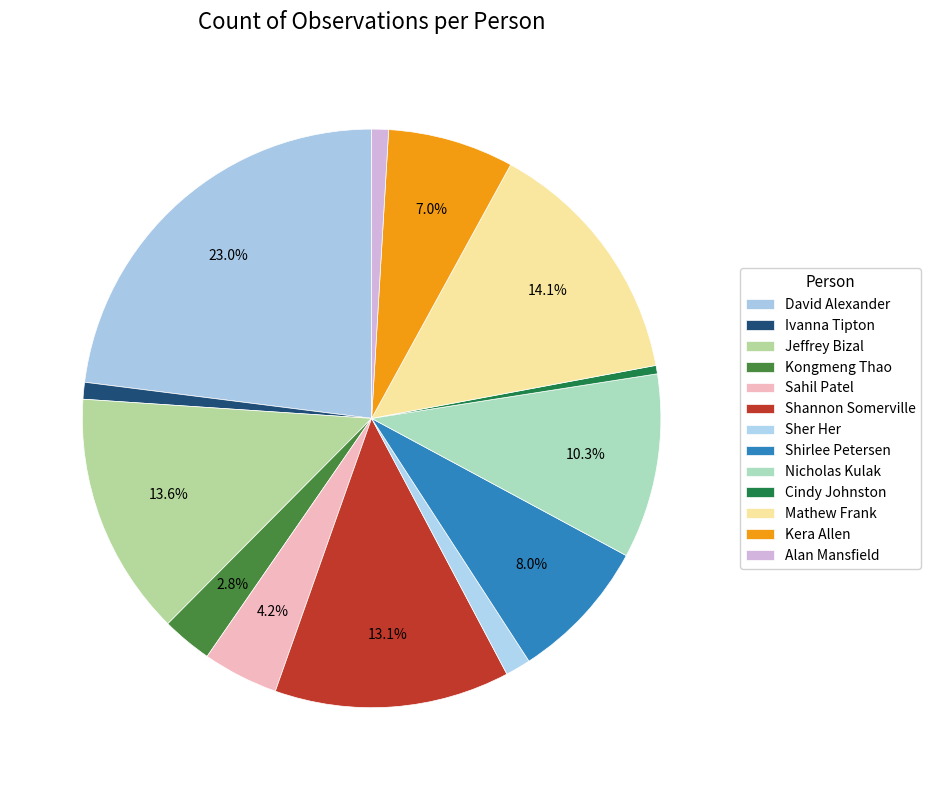

How many slices are in this pie chart?

13